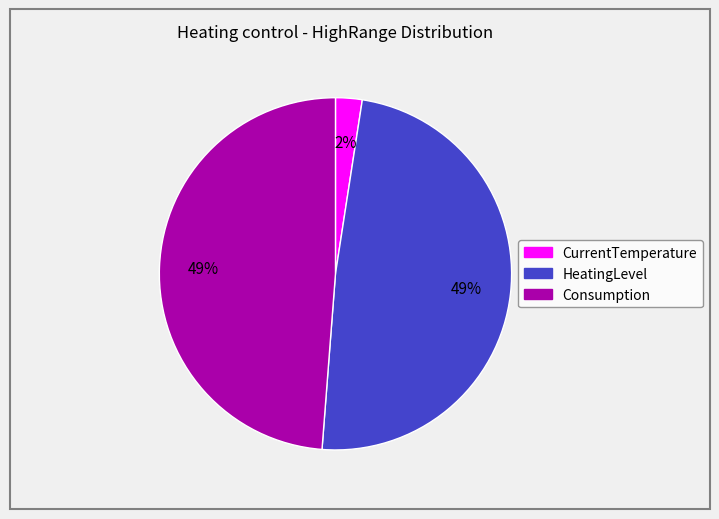

Between CurrentTemperature and Consumption, which is larger?

Consumption